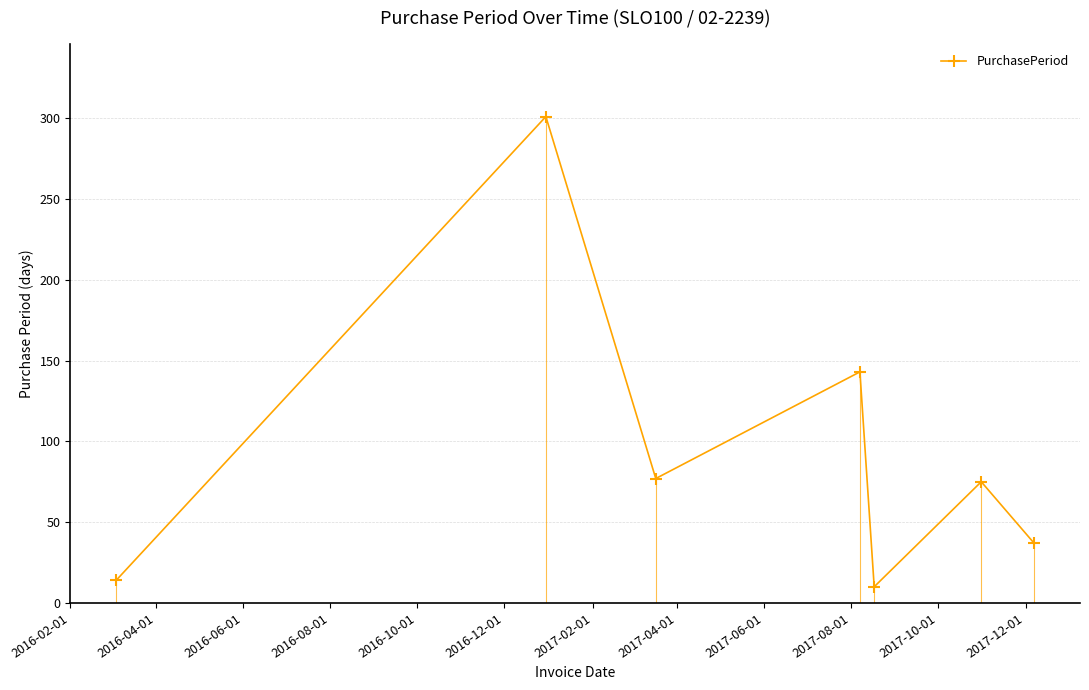

How many lines are shown in the chart?

1